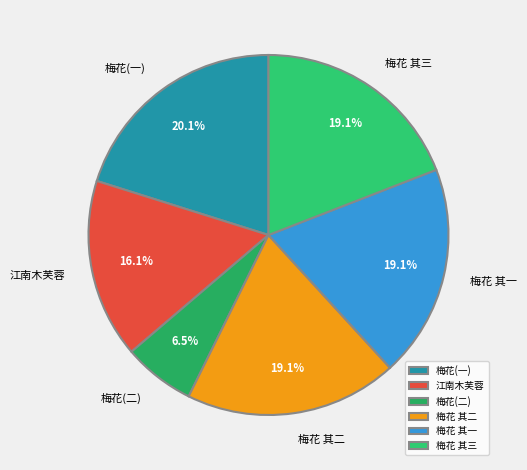

Approximately how many times larger is the value at 梅花(一) compared to 梅花(二)?

3.1